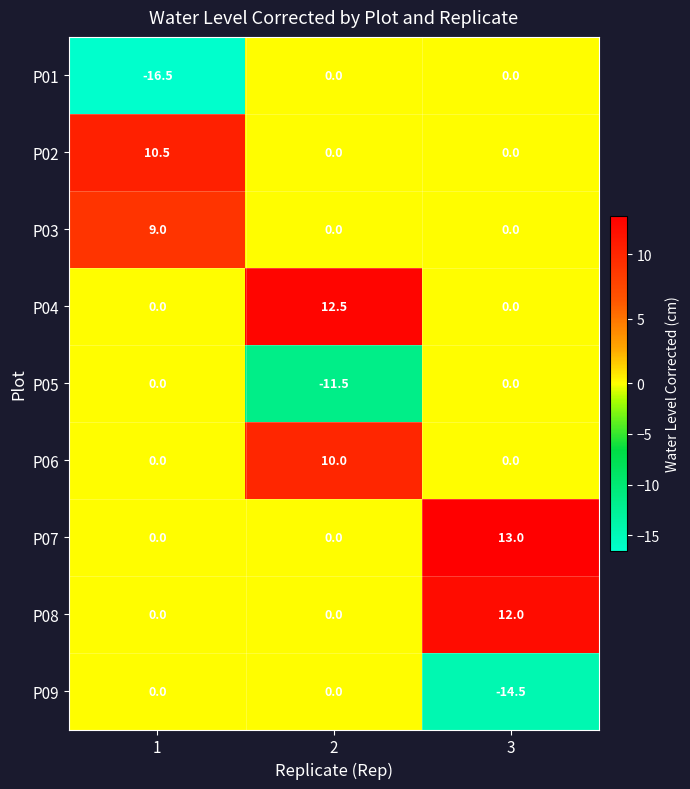

What is the highest value of the P02 series?

10.5